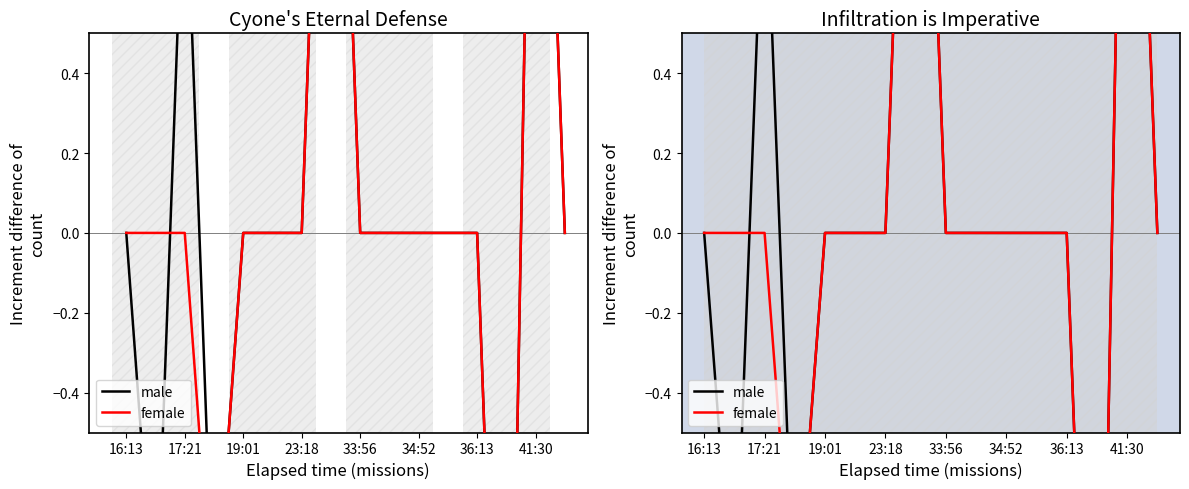

Reading left to right, transcribe all the data shown in this chart.

male: 0	-1	1	-1	0	0	0	2	0	0	0	0	0	-2	2	0
female: 0	0	0	-1	0	0	0	2	0	0	0	0	0	-2	2	0